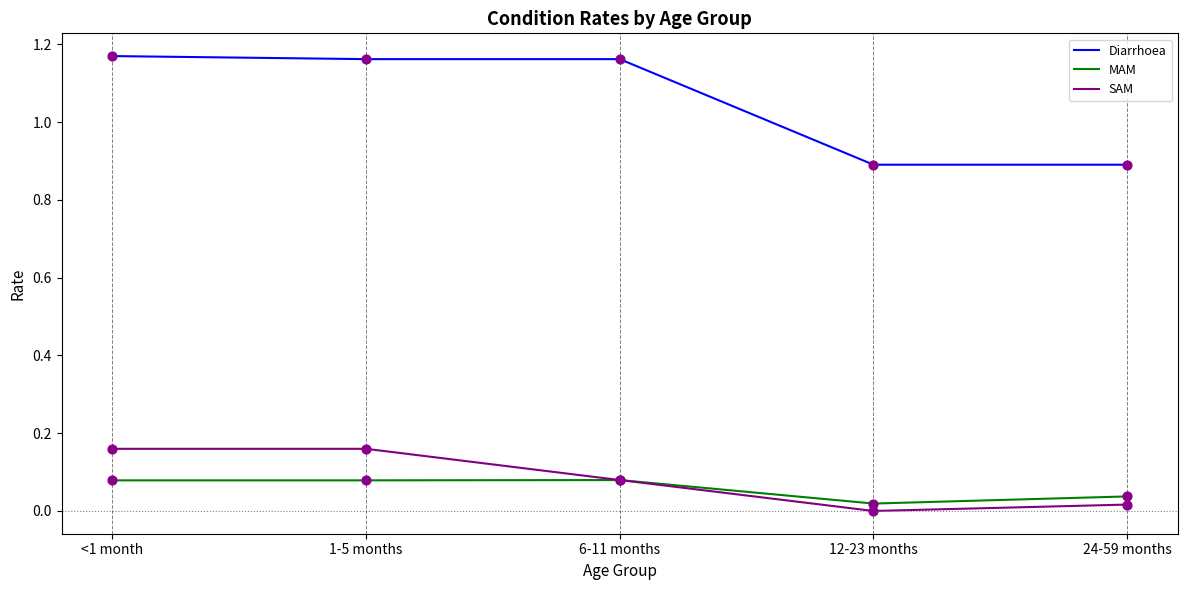

What is the total value across all series at 24-59 months?

0.9